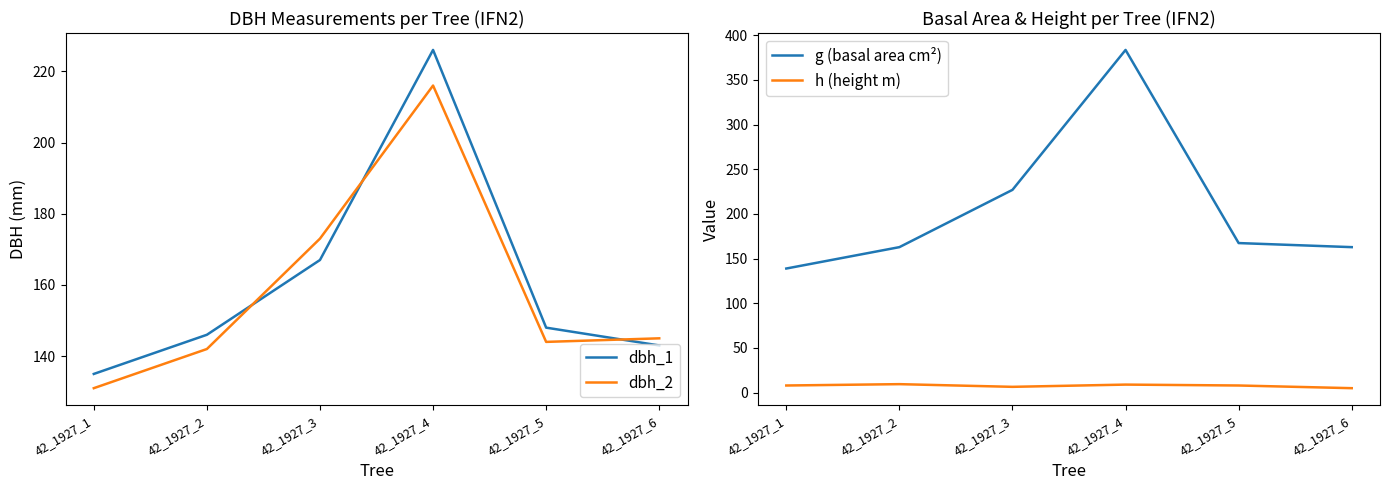

At which label is dbh_2 closest to 173?

42_1927_3